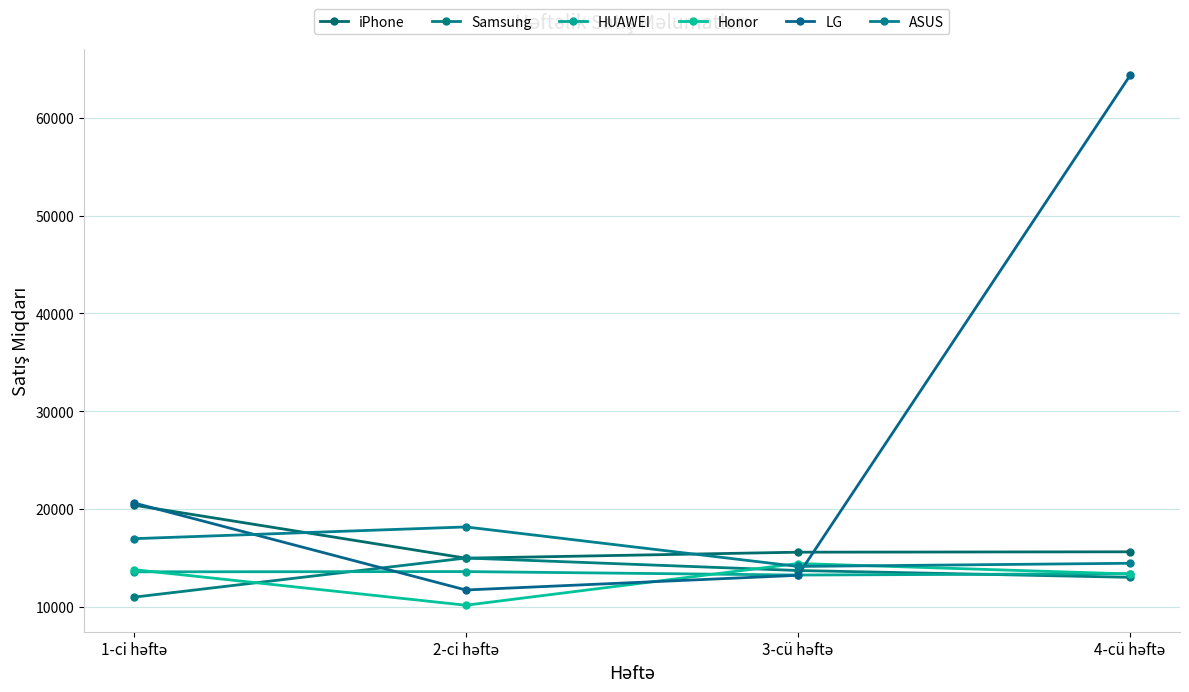

What is the label of the 1st point from the right?

4-cü həftə